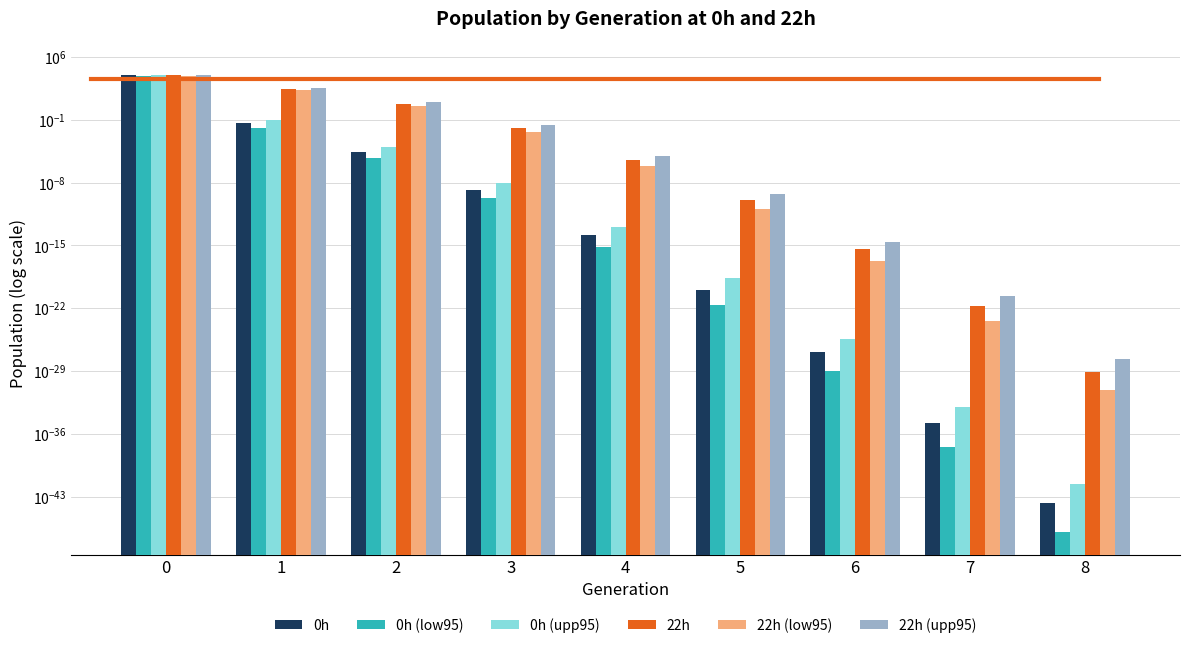

Reading right to left, extract all data points from this chart.

0h: 0.0	0.0	0.0	0.0	0.0	0.0	0.0	0.0	8398.1
0h (low95): 0.0	0.0	0.0	0.0	0.0	0.0	0.0	0.0	8119.6
0h (upp95): 0.0	0.0	0.0	0.0	0.0	0.0	0.0	0.1	8768.9
22h: 0.0	0.0	0.0	0.0	0.0	0.0	5.0	269.7	8260.1
22h (low95): 0.0	0.0	0.0	0.0	0.0	0.0	2.9	202.9	7959.3
22h (upp95): 0.0	0.0	0.0	0.0	0.0	0.0	8.3	349.6	8644.9